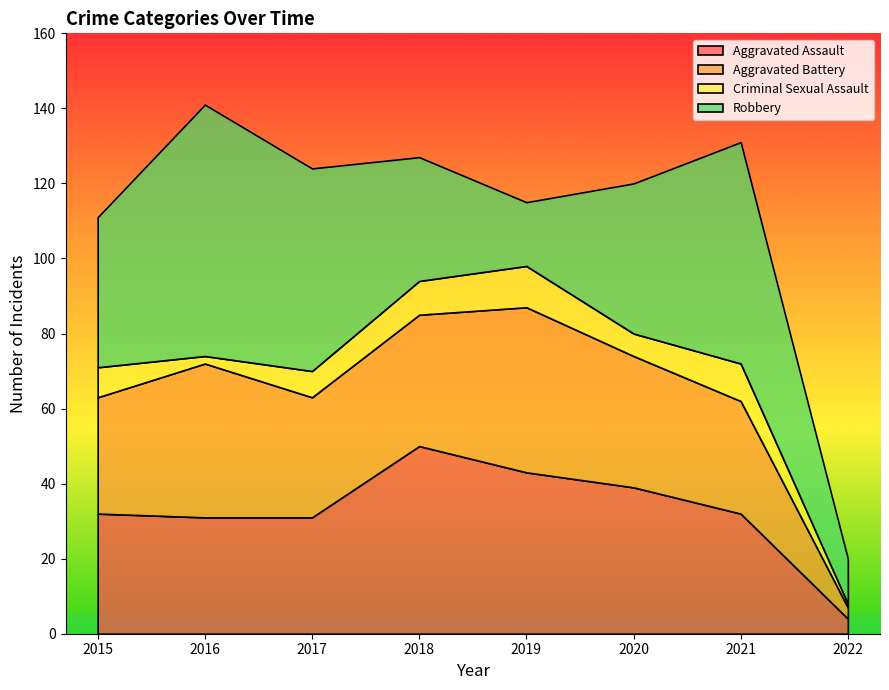

What is the difference between the maximum and minimum values in the Robbery series?

55